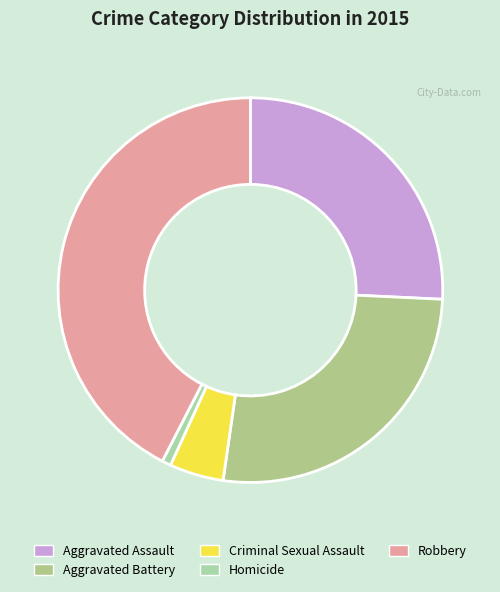

Count the number of slices in the pie.

5